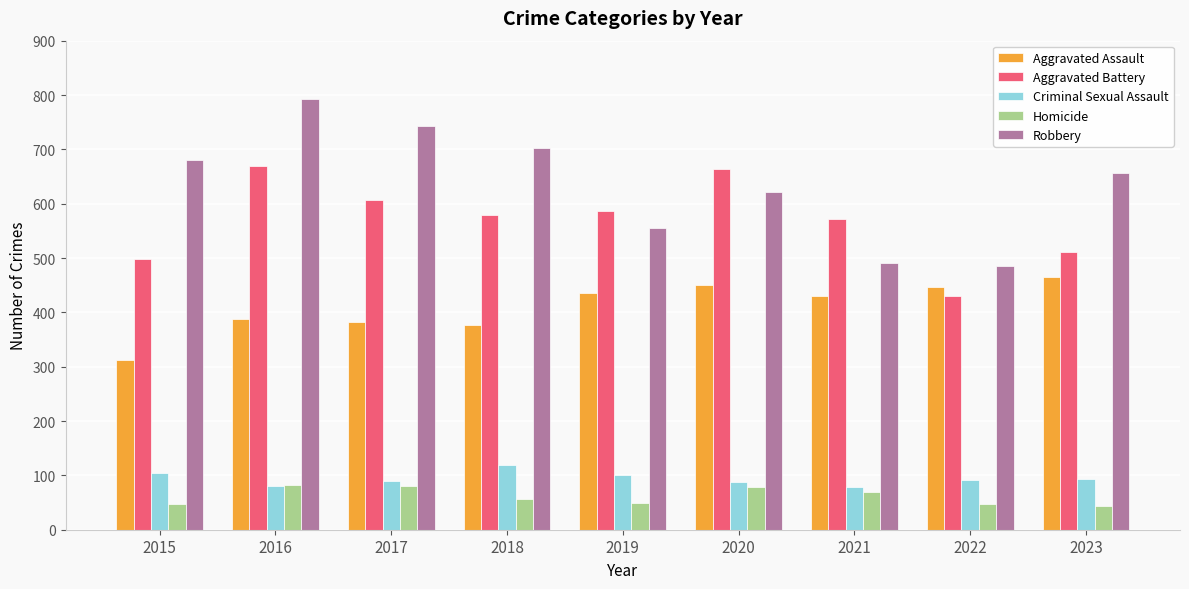

What is the difference between the highest and lowest values at 2020?

586